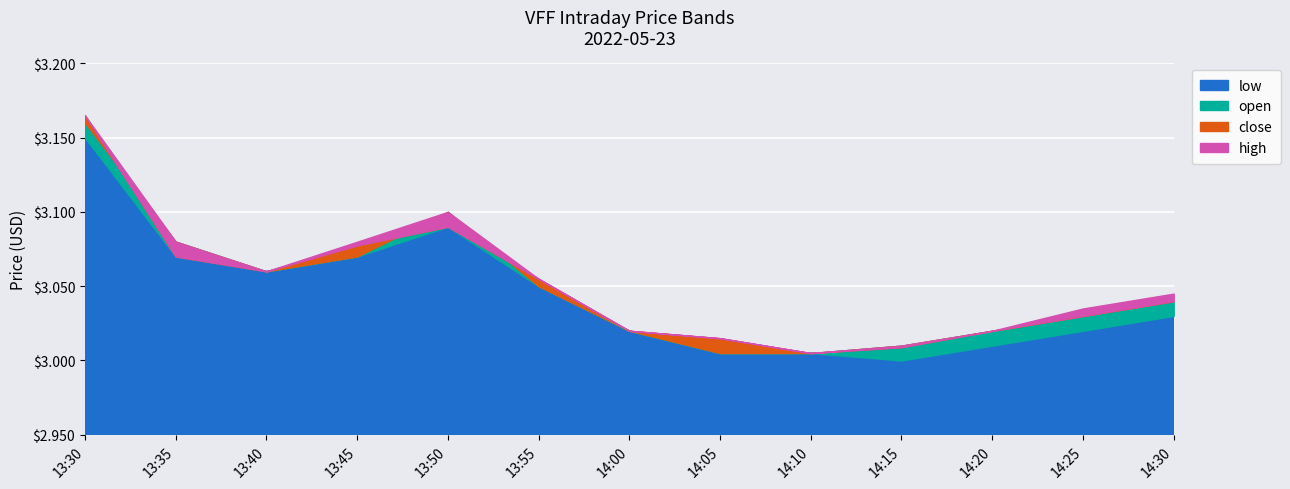

The value of low at 13:55 is 1.1. True or false?

False